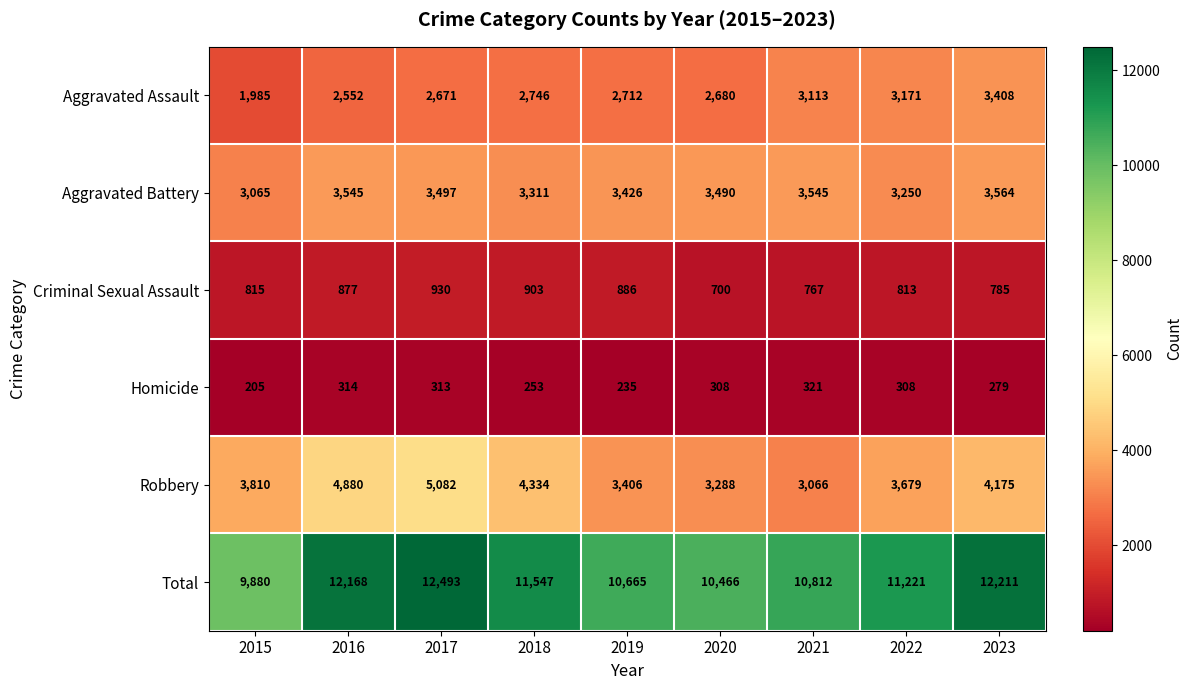

How many categories are shown in the chart?

9